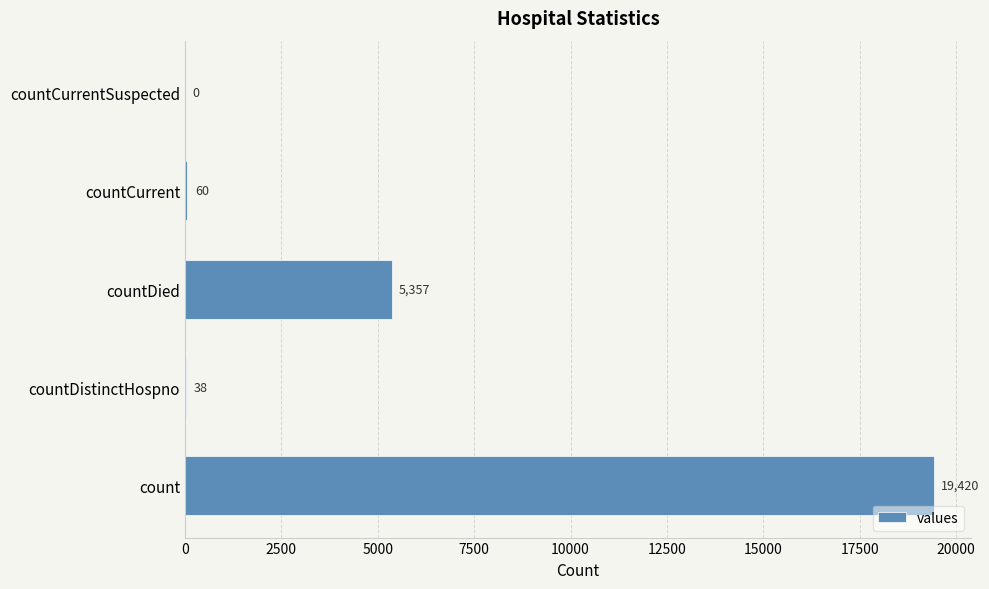

Is it true that the value at countDied is 2559?

False